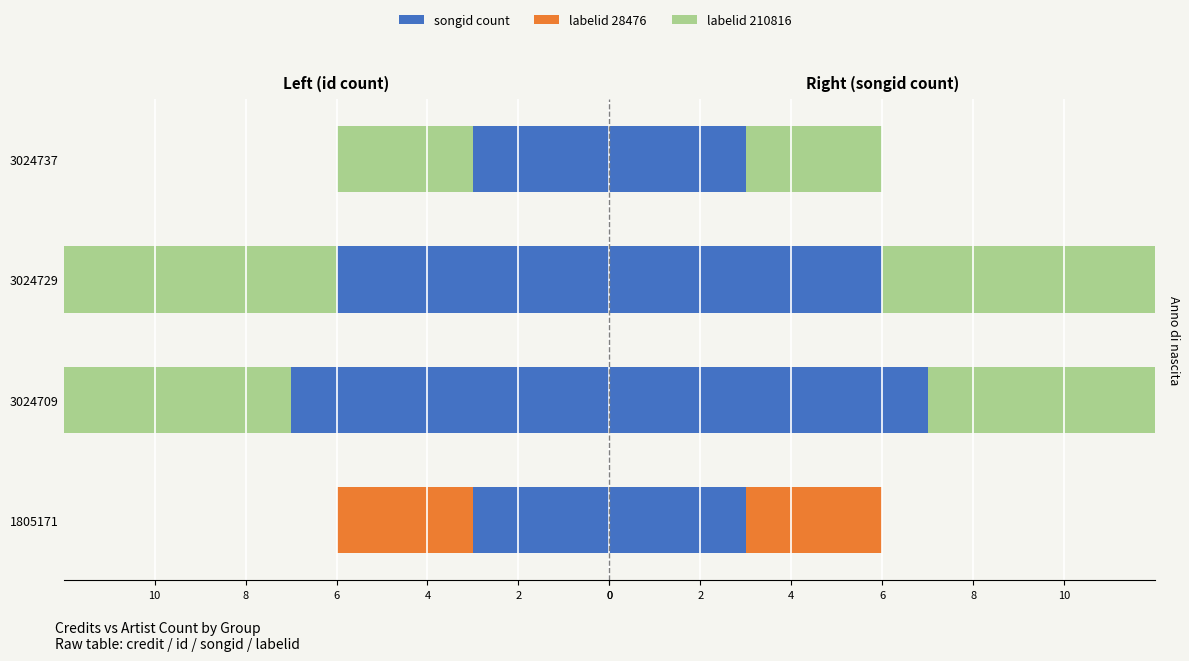

Reading left to right, extract all data points from this chart.

id count: -3	-7	-6	-3
labelid 28476: 3	0	0	0
labelid 210816: 0	7	6	3
songid count: 3	7	6	3